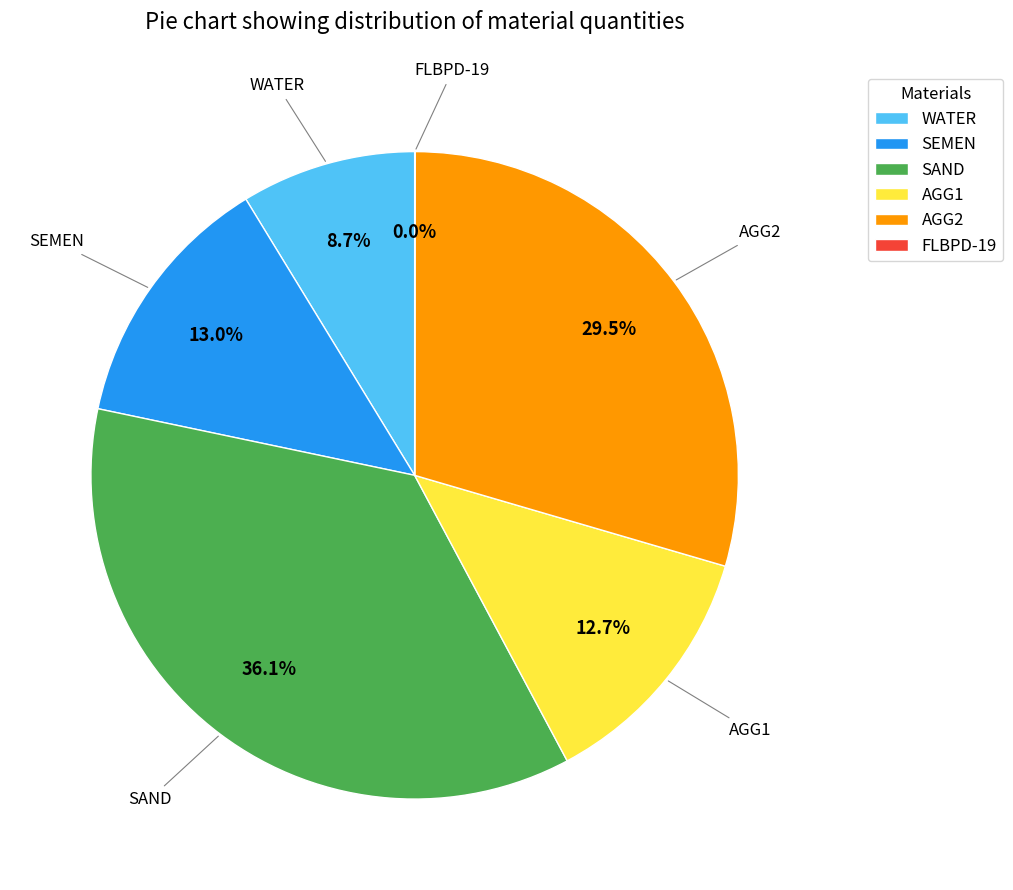

What percentage is NOT represented by SEMEN?

87.0%